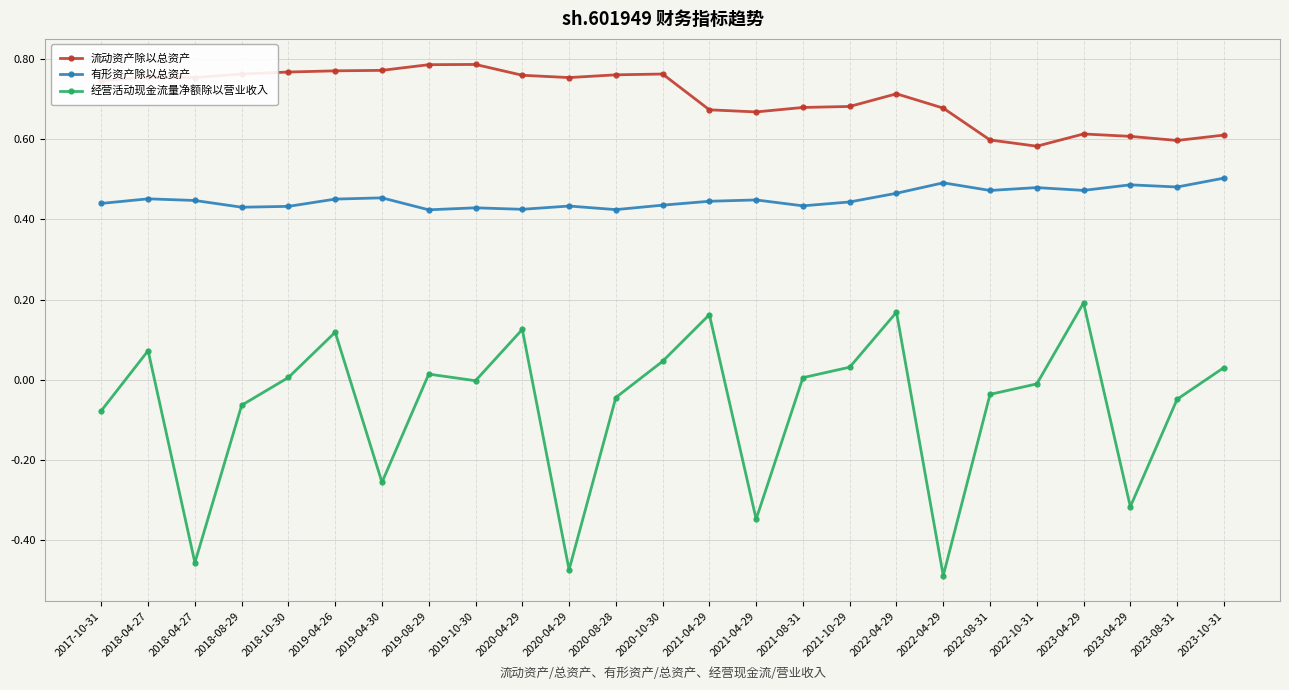

Reading left to right, what are all the values shown in this chart?

流动资产除以总资产: 0.7	0.8	0.8	0.8	0.8	0.8	0.8	0.8	0.8	0.8	0.8	0.8	0.8	0.7	0.7	0.7	0.7	0.7	0.7	0.6	0.6	0.6	0.6	0.6	0.6
有形资产除以总资产: 0.4	0.5	0.4	0.4	0.4	0.5	0.5	0.4	0.4	0.4	0.4	0.4	0.4	0.4	0.4	0.4	0.4	0.5	0.5	0.5	0.5	0.5	0.5	0.5	0.5
经营活动现金流量净额除以营业收入: -0.1	0.1	-0.5	-0.1	0.0	0.1	-0.3	0.0	-0.0	0.1	-0.5	-0.0	0.0	0.2	-0.3	0.0	0.0	0.2	-0.5	-0.0	-0.0	0.2	-0.3	-0.0	0.0